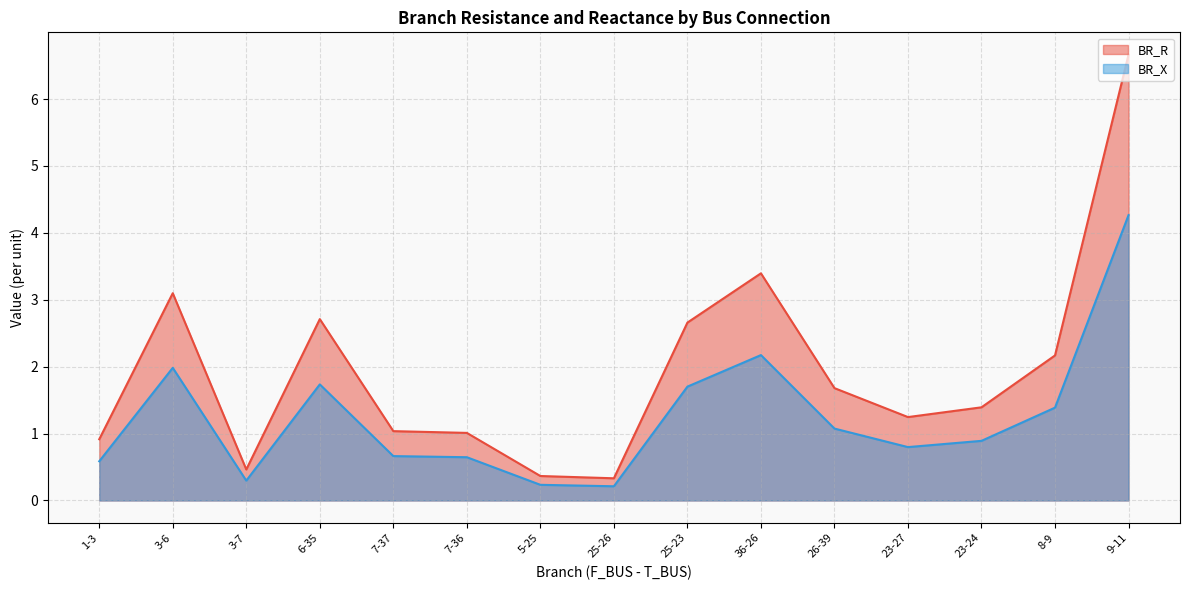

What is the difference between the maximum and minimum values in the BR_X series?

4.1